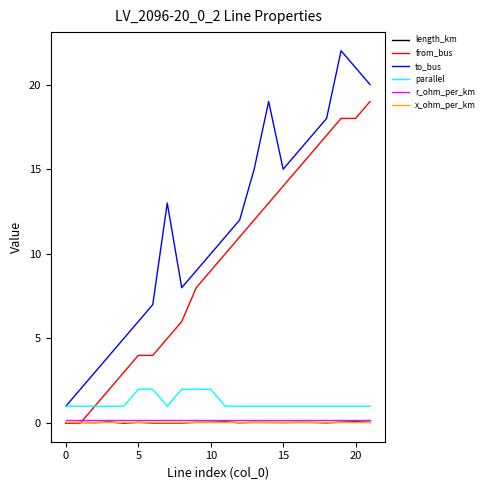

What is the maximum value shown in the chart?

22.0